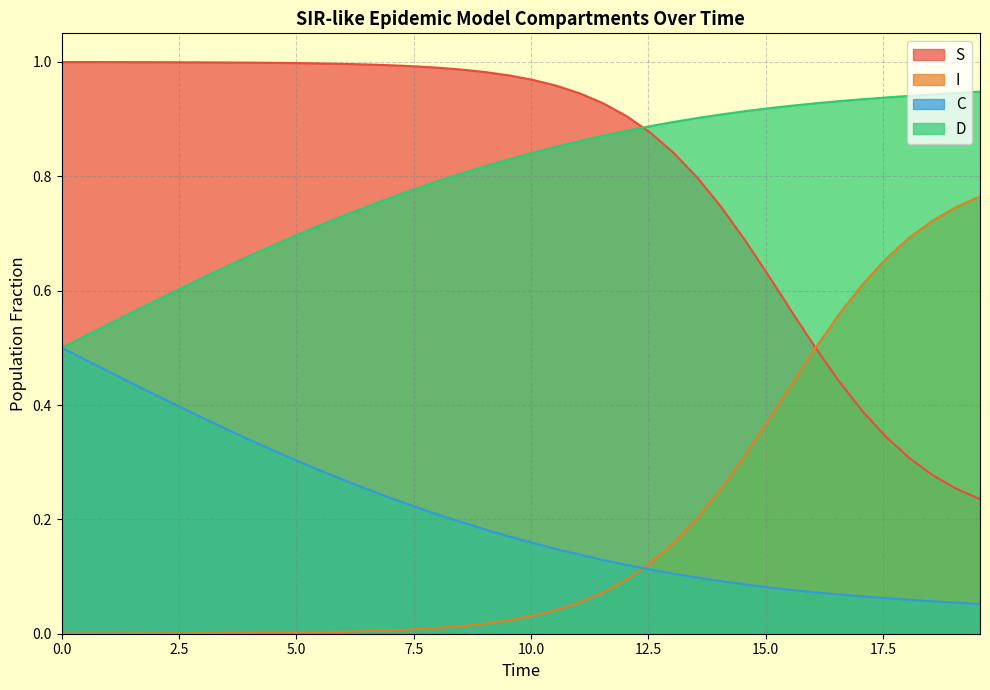

True or false: C and S cross at least once.

False